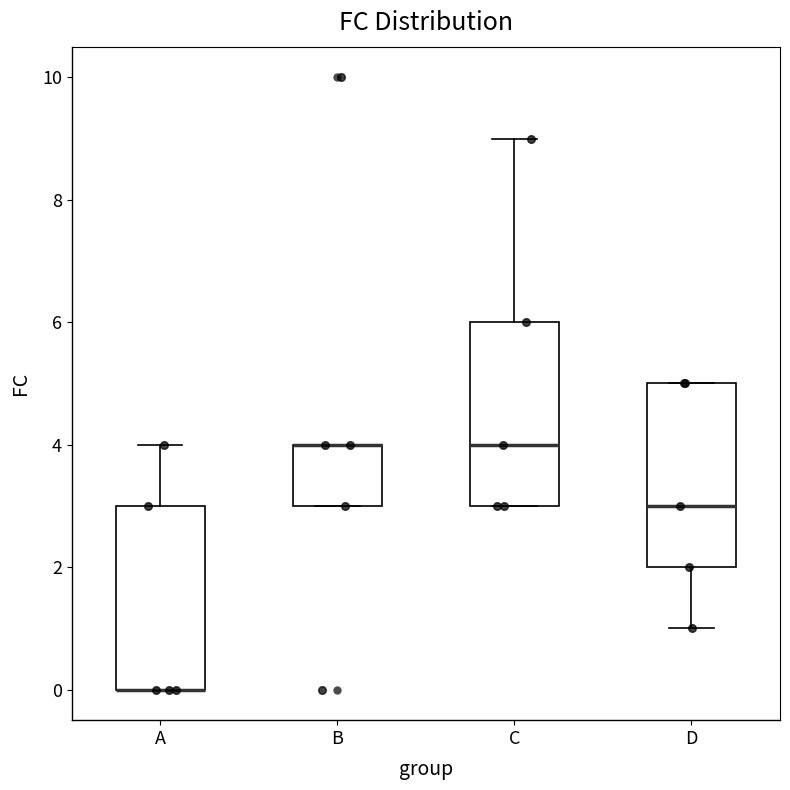

Reading left to right, read every box against the y-axis: the position of its median line, the range the box covers, and the ends of its whiskers. The values are not printed on the chart, so give them approximately, as read against the axis.

A: median 0 (drawn on the box's lower edge), box 0 to 3, whiskers 0 to 4
B: median 4 (drawn on the box's upper edge), box 3 to 4, whiskers 3 to 4
C: median 4, box 3 to 6, whiskers 3 to 9
D: median 3, box 2 to 5, whiskers 1 to 5